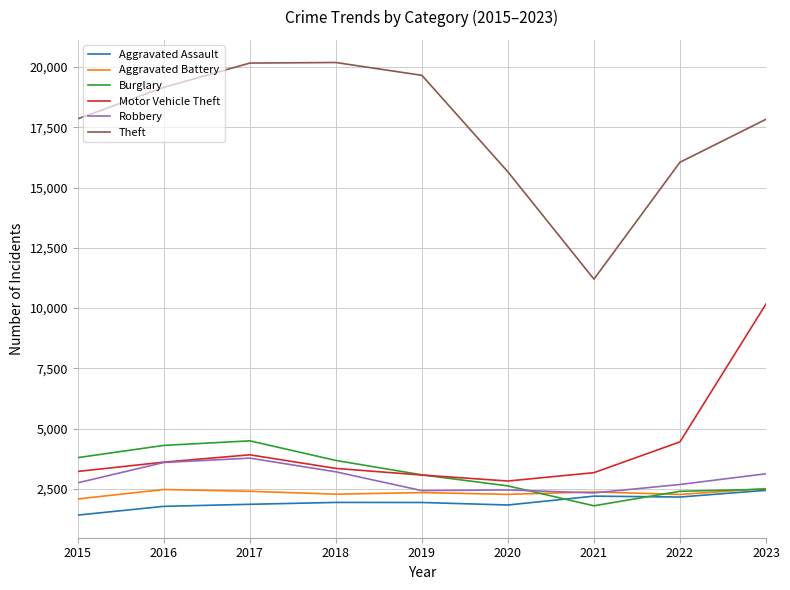

In Burglary, how many points are higher than both neighbors (excluding endpoints)?

1